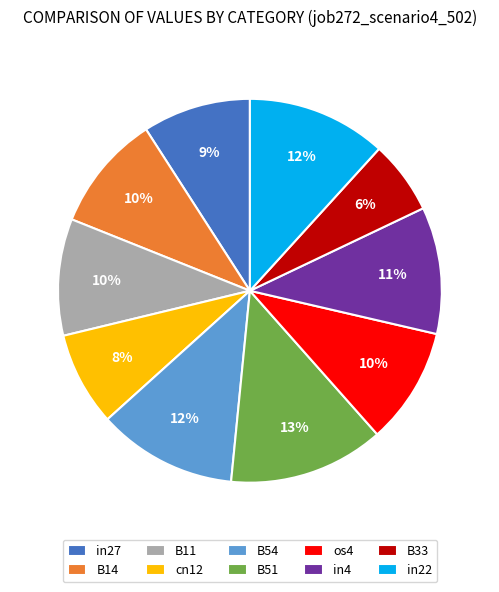

True or false: os4 accounts for 10% of the total.

True